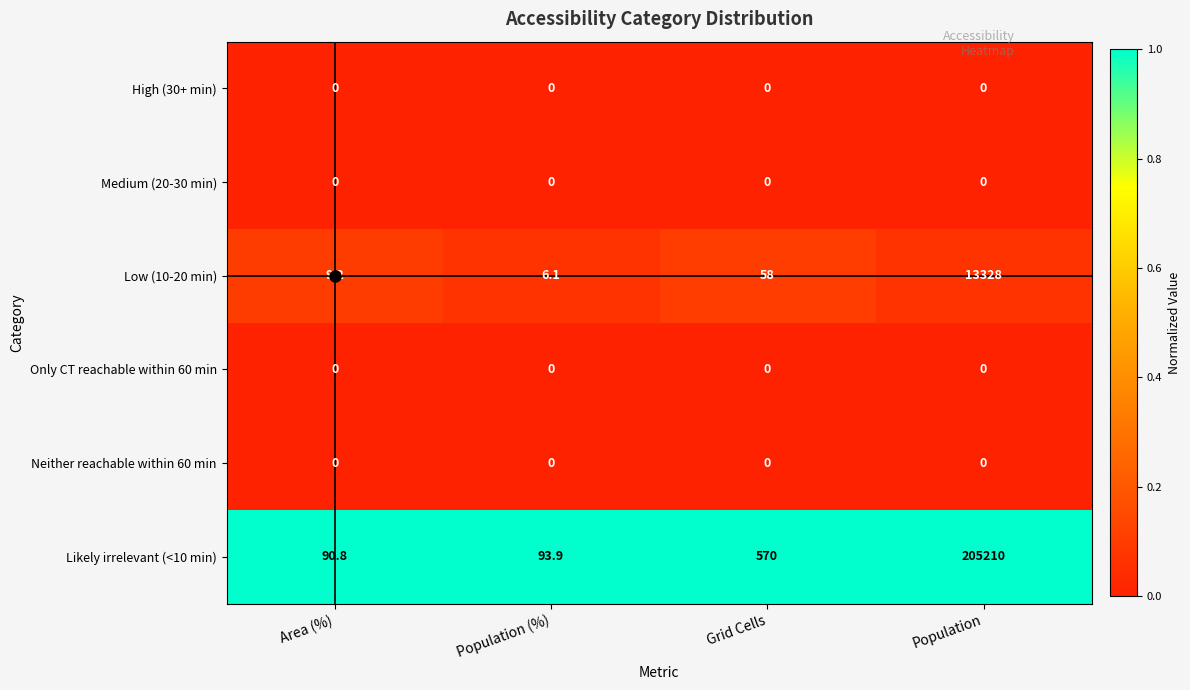

Which series has the largest range (max minus min)?

Likely irrelevant (<10 min)